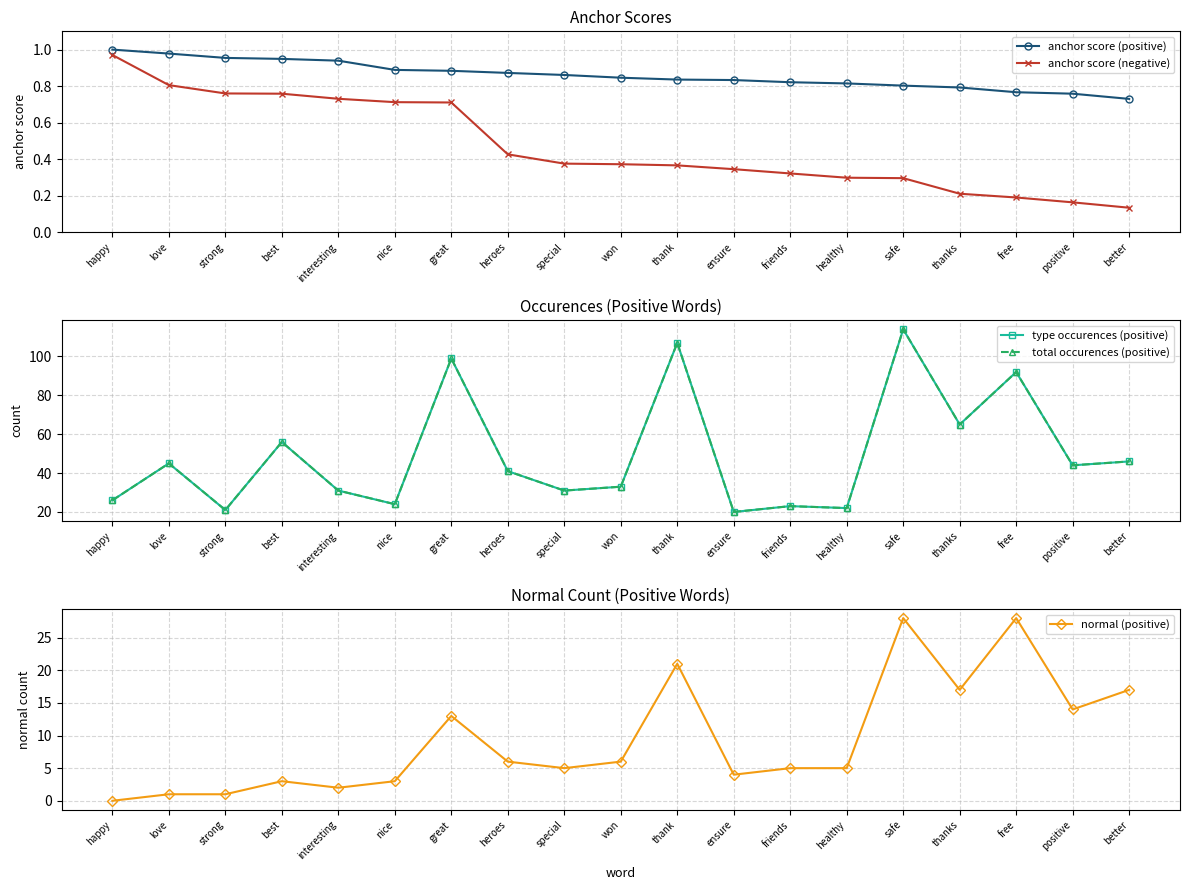

What position from the right is nice?

14